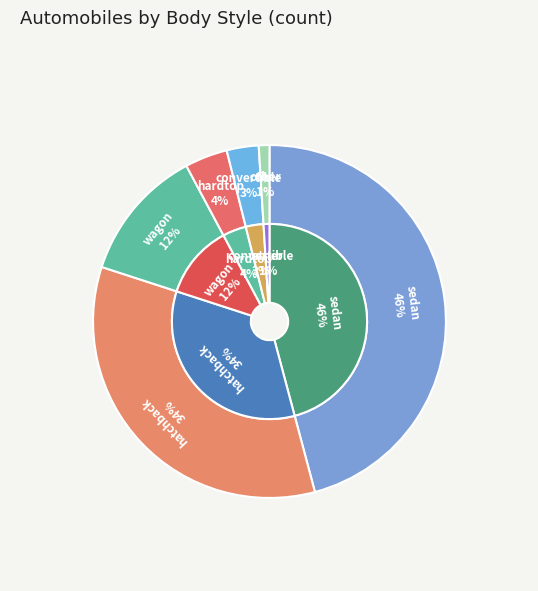

Count the number of slices in the pie.

6